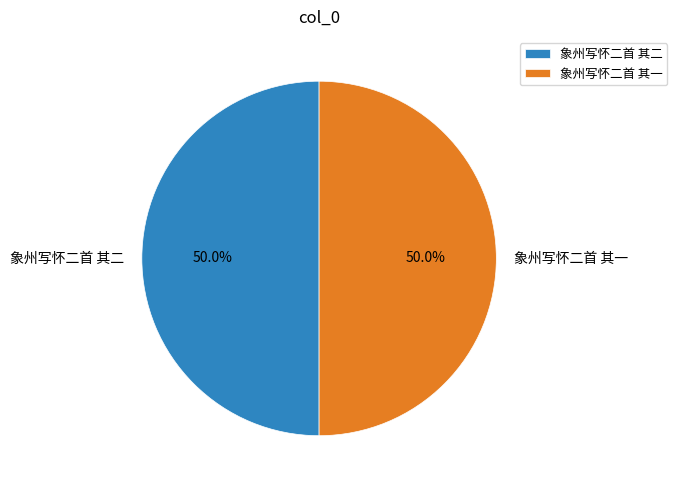

Combined, do 象州写怀二首 其二 and 象州写怀二首 其一 account for over 50%?

Yes